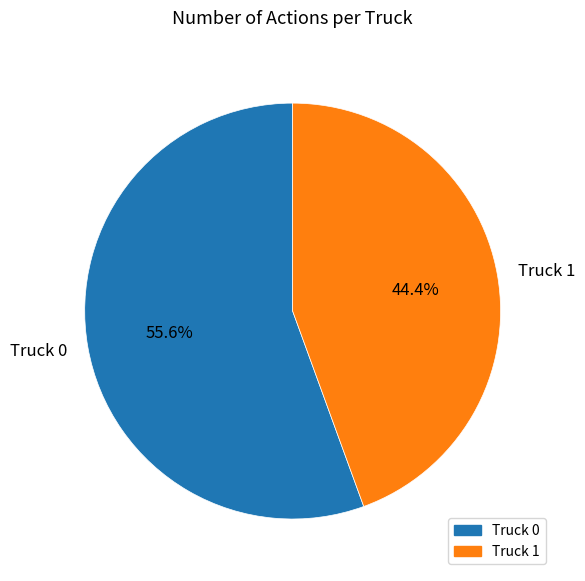

The Truck 1 slice represents 44% of the pie. True or false?

True